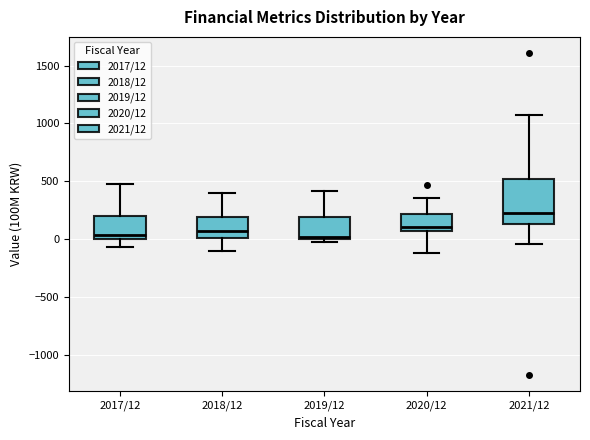

Where is the upper edge of the box for 2019/12 on the y-axis? The values are not printed on the chart, so give them approximately, as read against the axis.

200